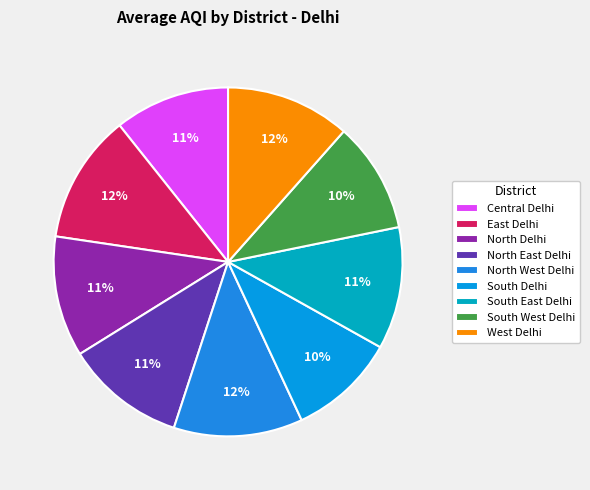

What is the total percentage of North West Delhi and North Delhi?

23.1%